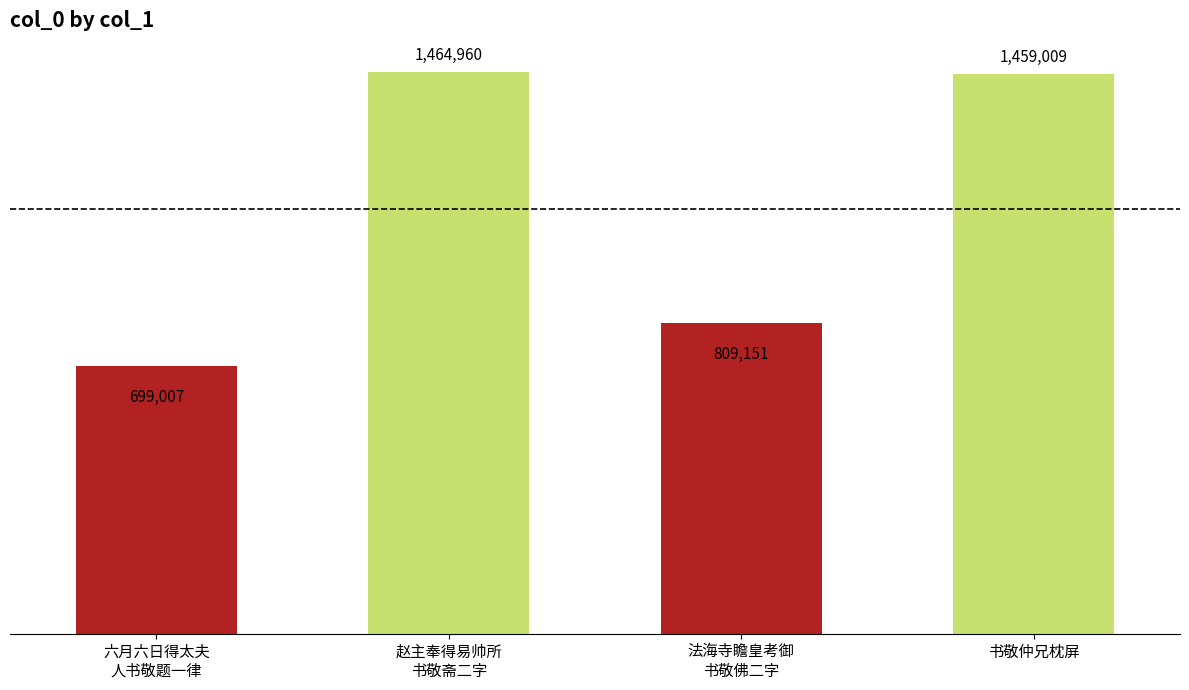

Where does the data first go above 1459009?

赵主奉得易帅所
书敬斋二字